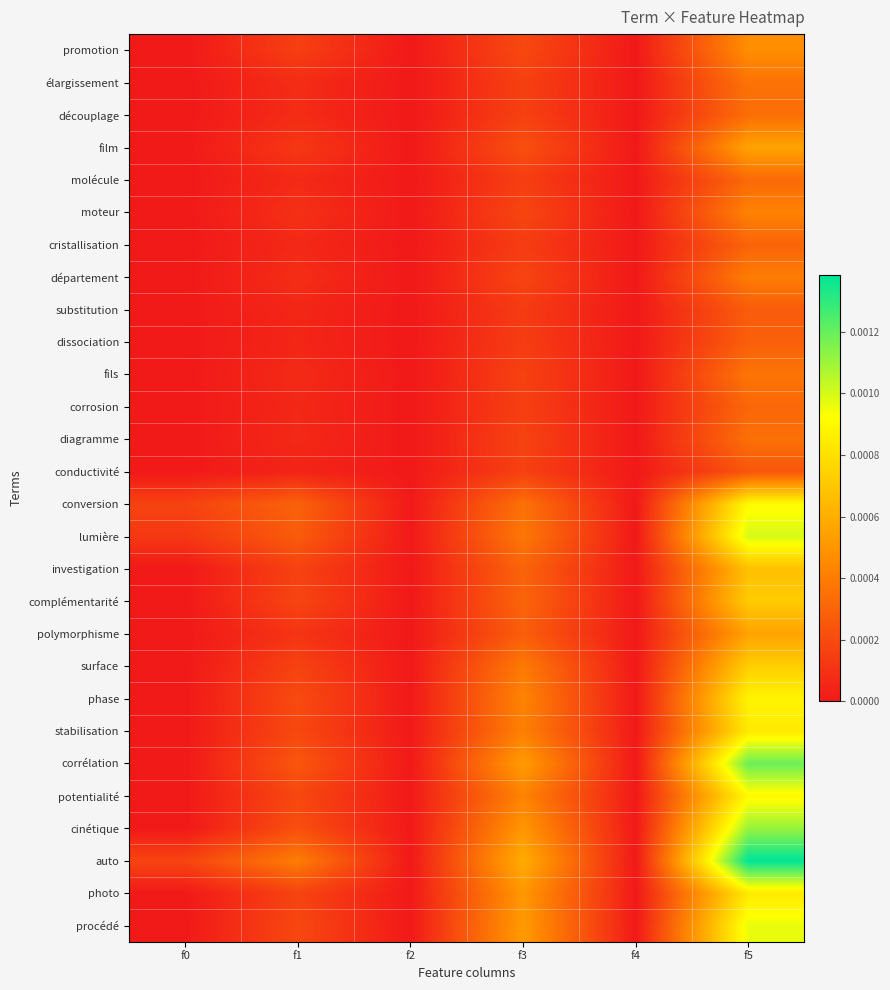

At f3, list the series in order from smallest to largest.

substitution, cristallisation, dissociation, molécule, corrosion, élargissement, découplage, conductivité, fils, diagramme, département, moteur, promotion, film, polymorphisme, investigation, complémentarité, conversion, lumière, surface, stabilisation, phase, potentialité, cinétique, photo, procédé, corrélation, auto